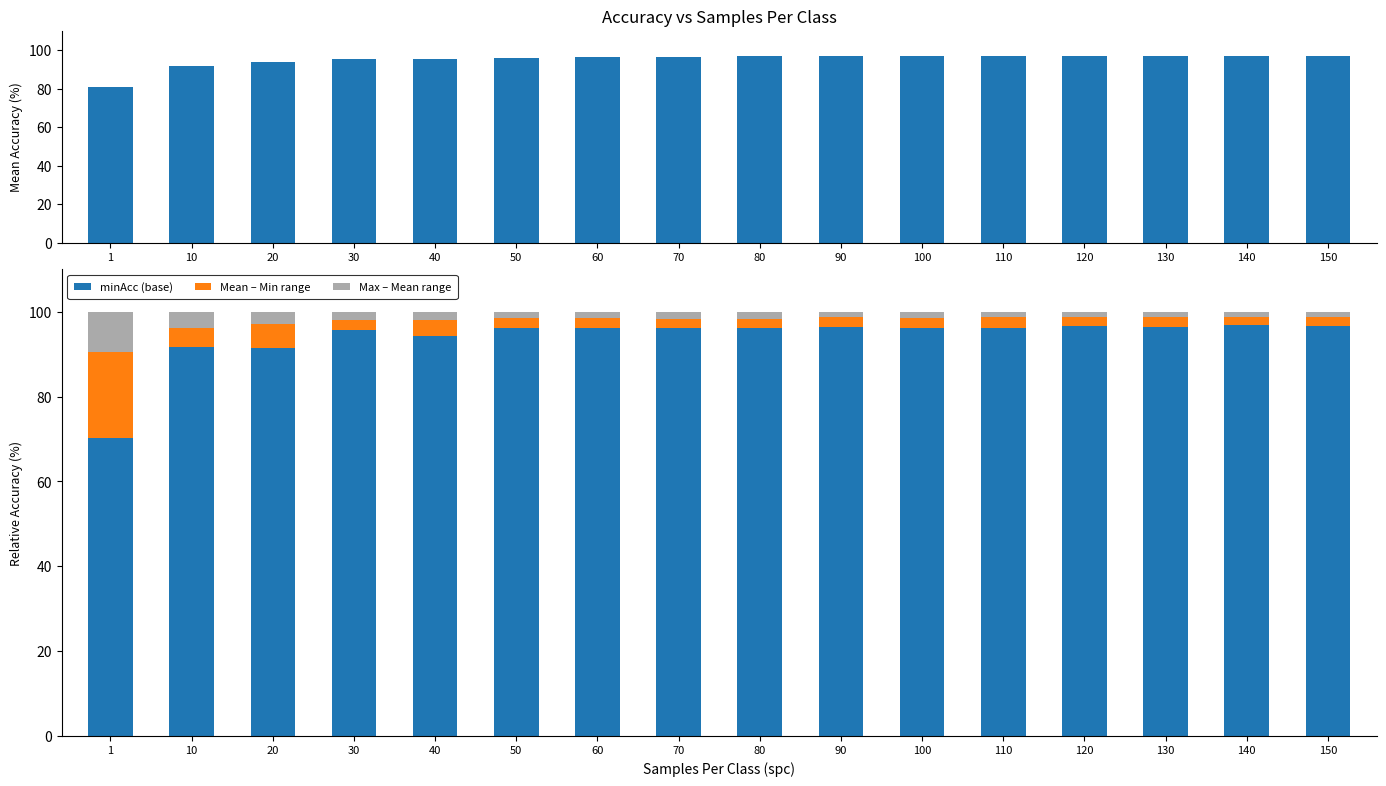

Read the minAcc (base) value at 110.

96.1